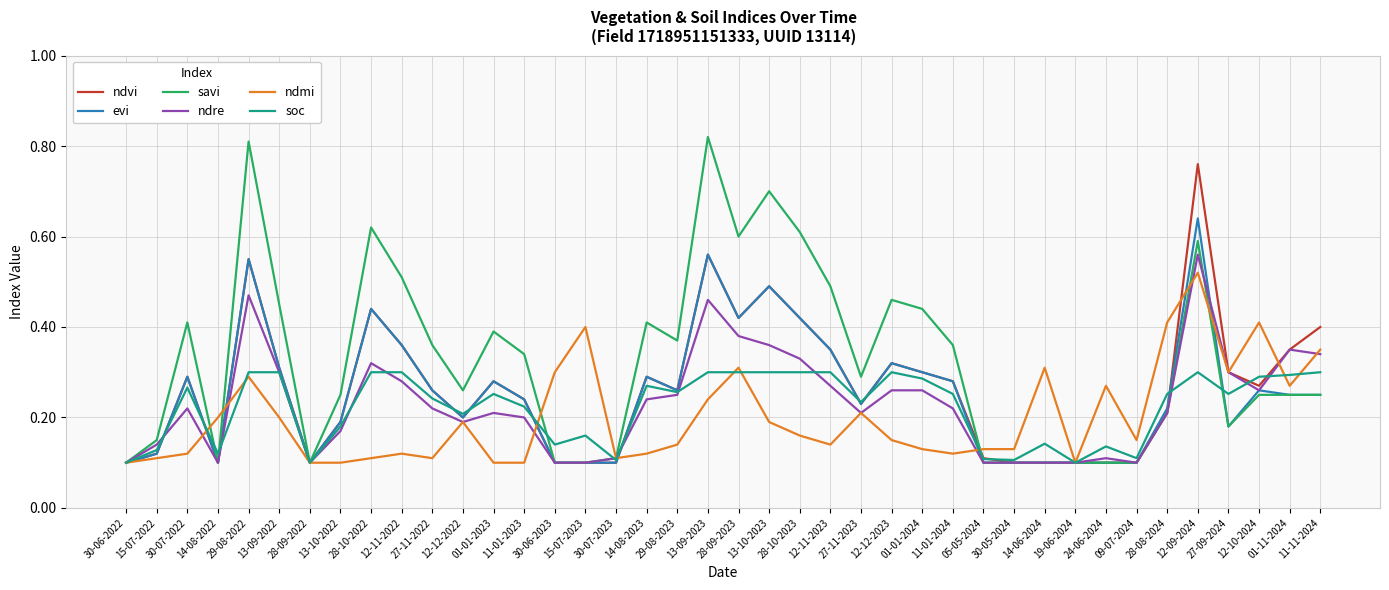

What are all the series names shown in the legend?

ndvi, evi, savi, ndre, ndmi, soc